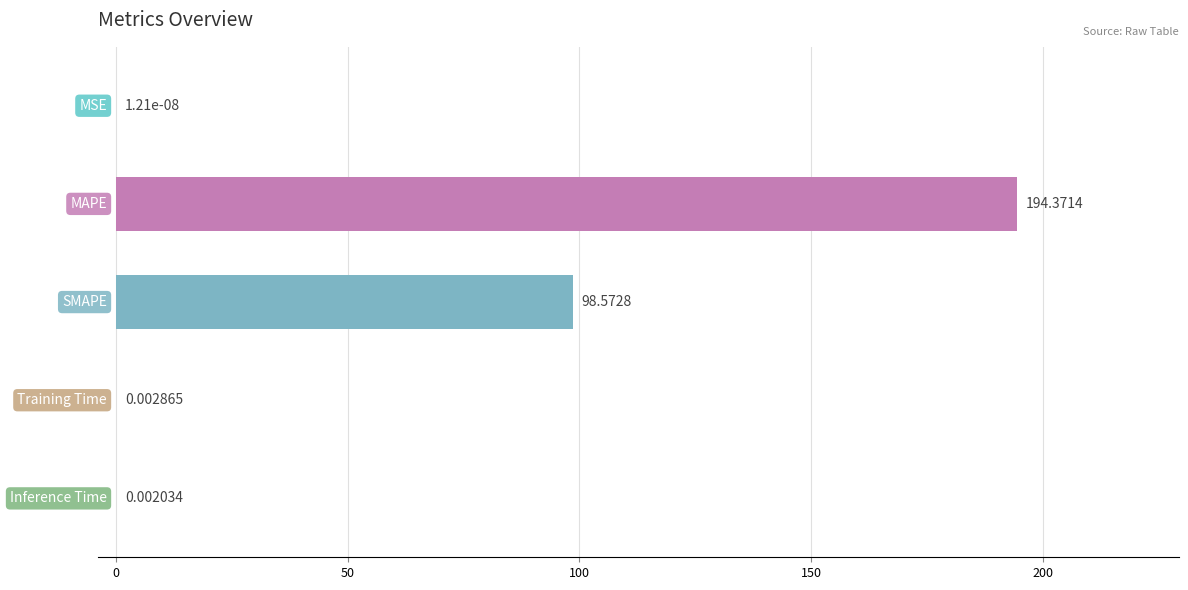

What is the sum of all values?

292.9